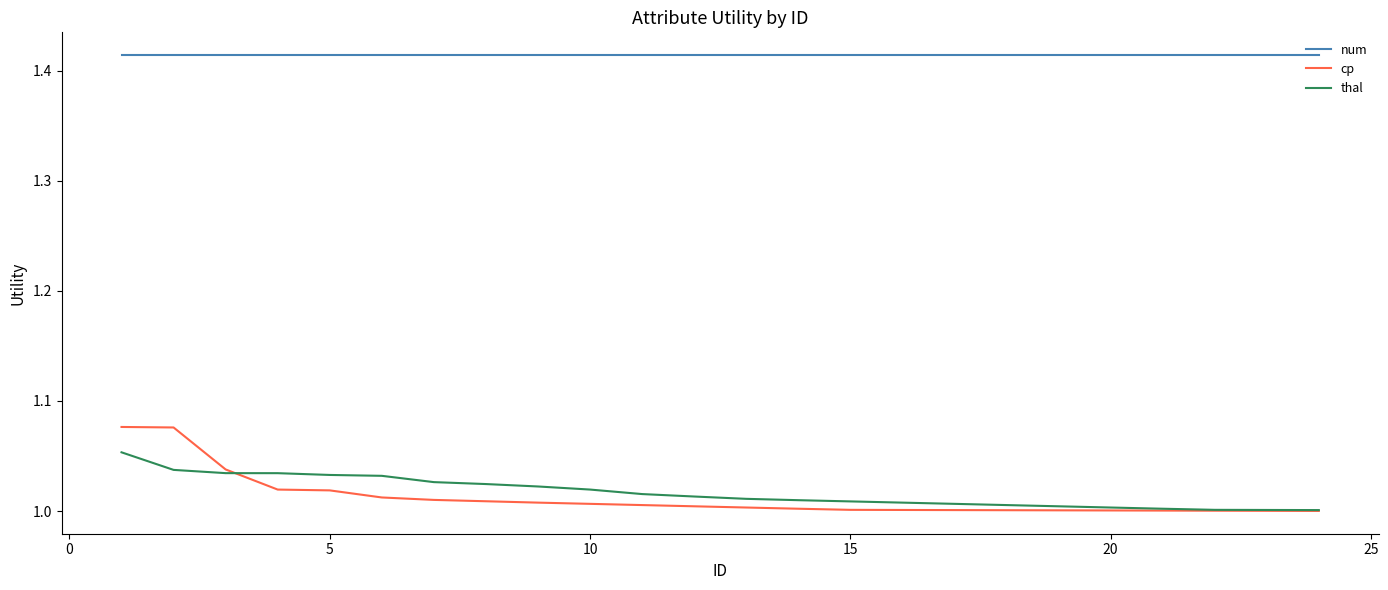

List the series in order of their peak value, lowest first.

thal, cp, num